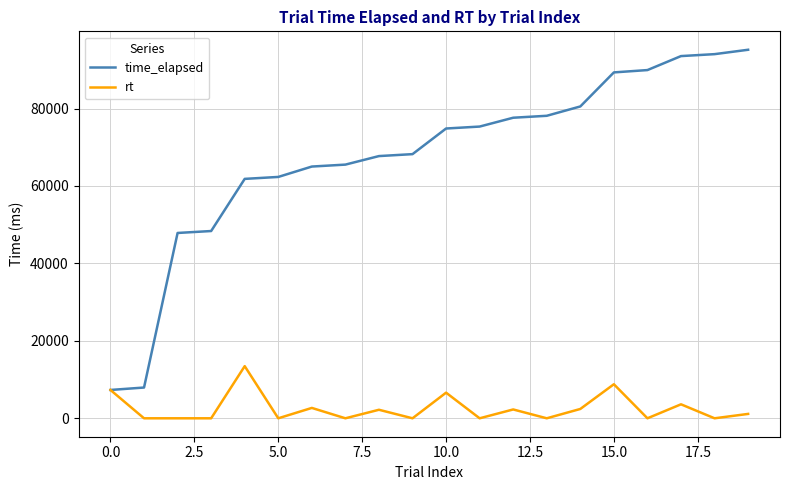

How many series are shown in this chart?

2